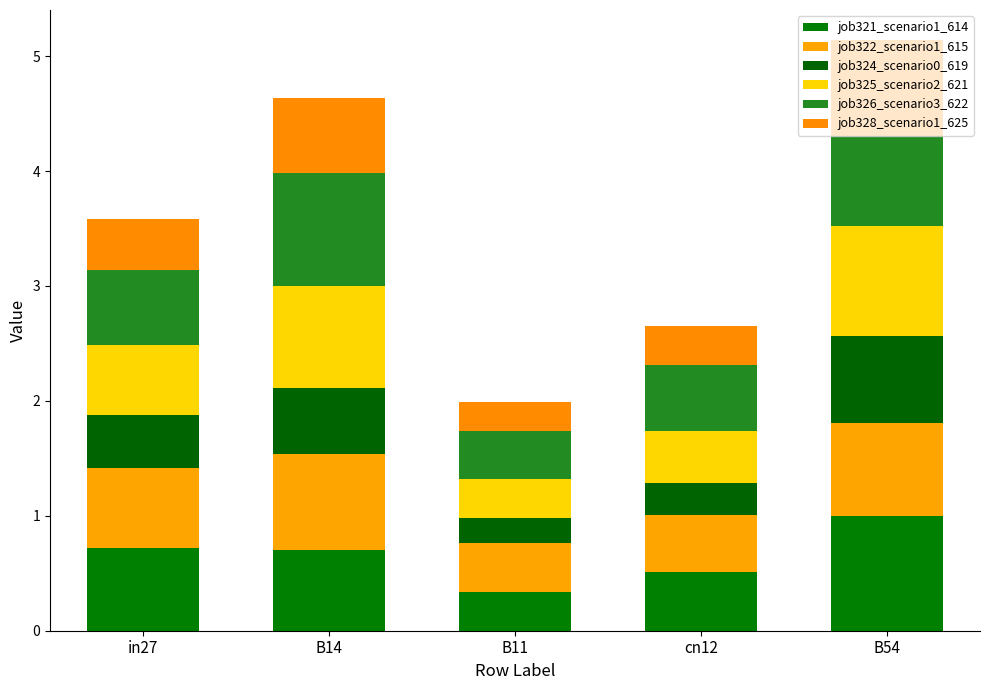

How many job322_scenario1_615 values are between 0 and 1?

5